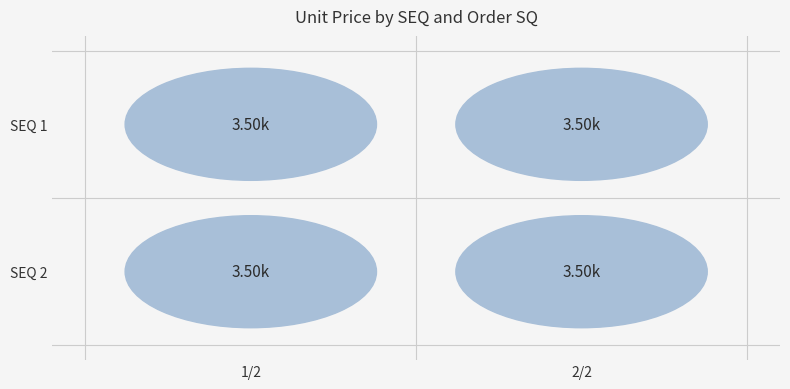

Read the 1/2 value at 0.

1